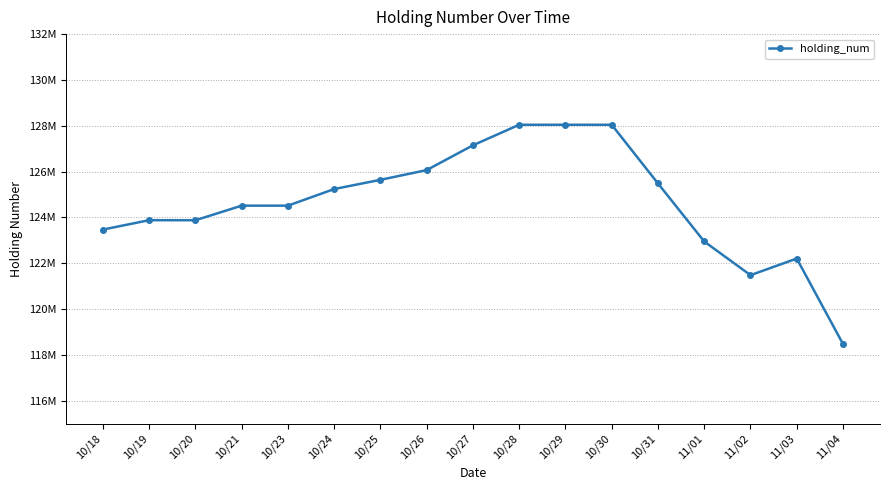

Is this an area chart (filled region under the line)?

No